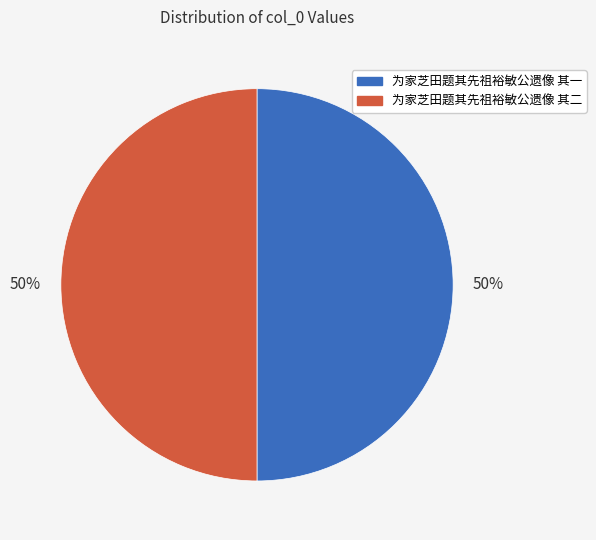

Do 为家芝田题其先祖裕敏公遗像 其一 and 为家芝田题其先祖裕敏公遗像 其二 together represent more than half of the pie?

Yes